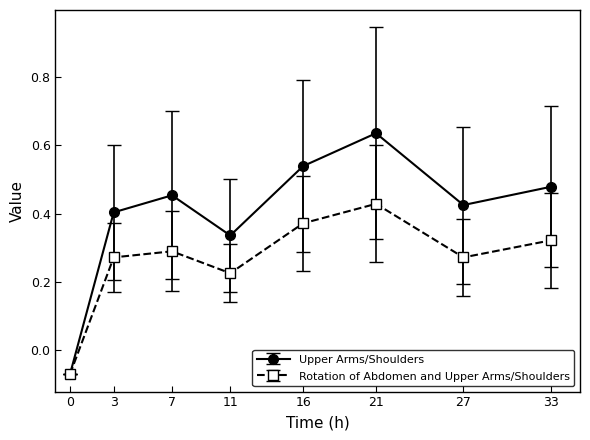

Rank the series by their average value, from highest to lowest.

Upper Arms/Shoulders, Rotation of Abdomen and Upper Arms/Shoulders